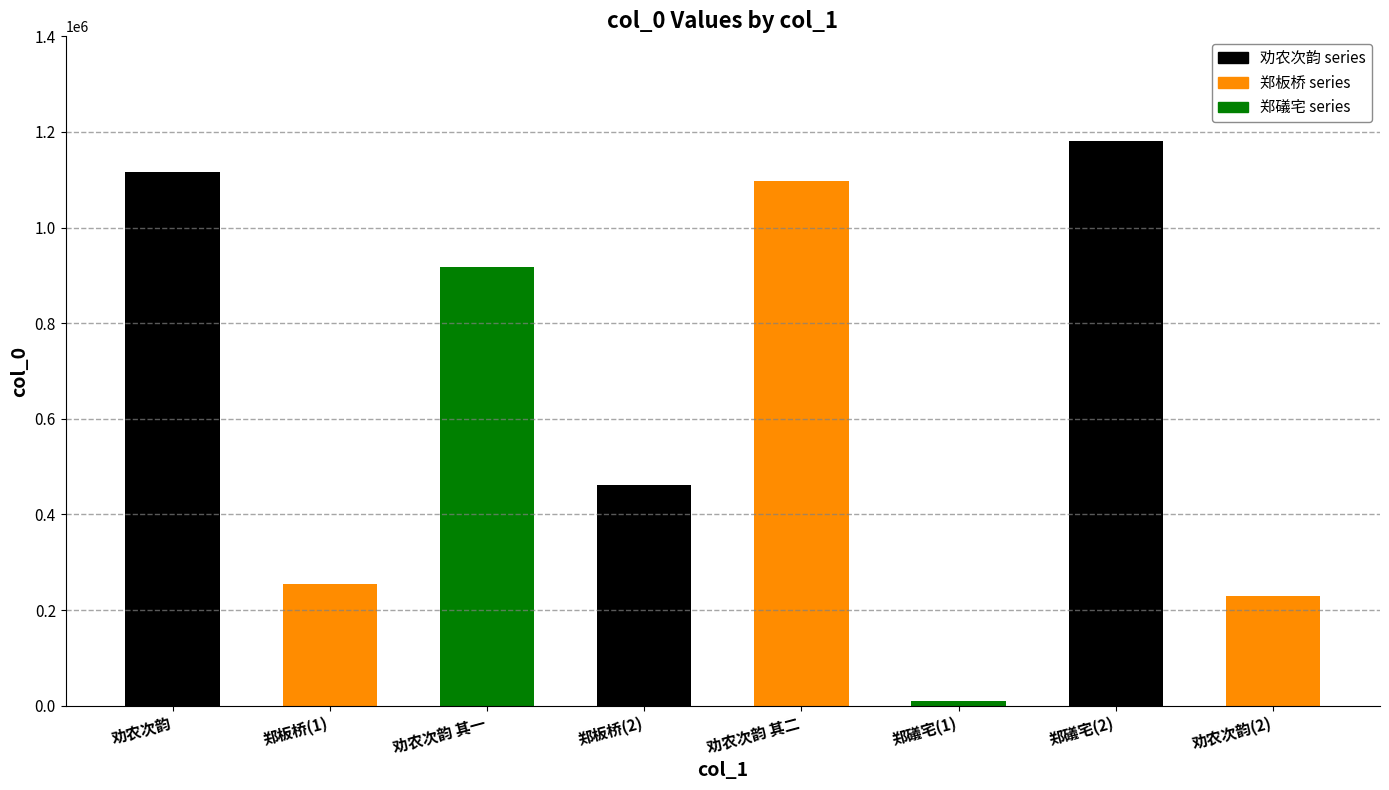

Read the value at 郑礒宅(1), to the nearest 10.

9760